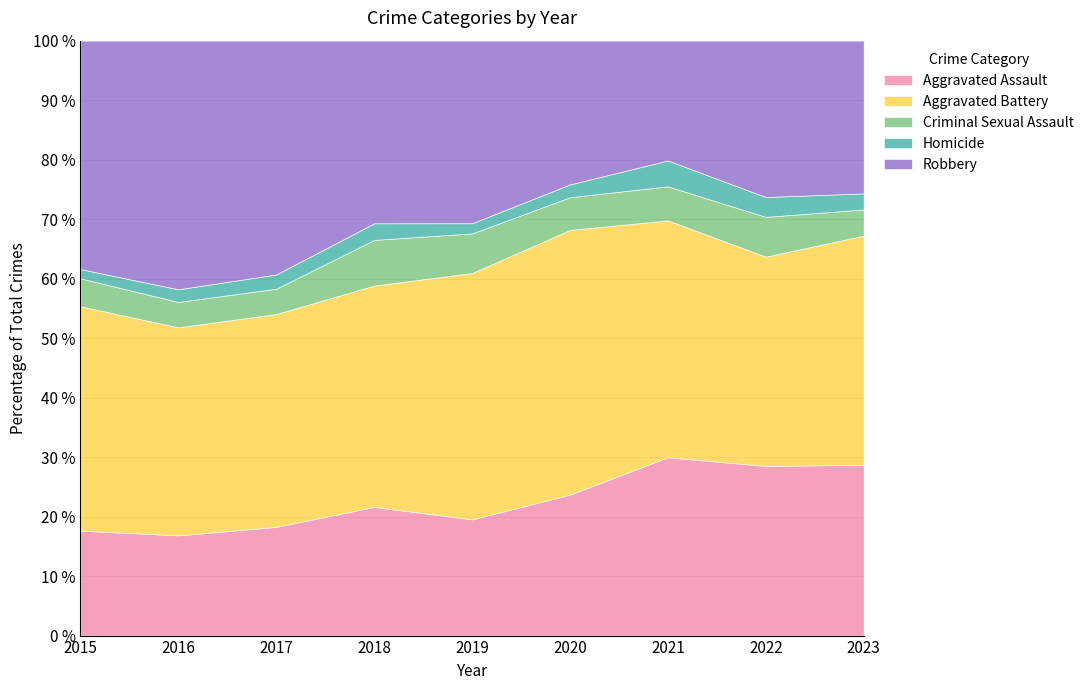

In Criminal Sexual Assault, how many points are lower than both neighbors (excluding endpoints)?

2